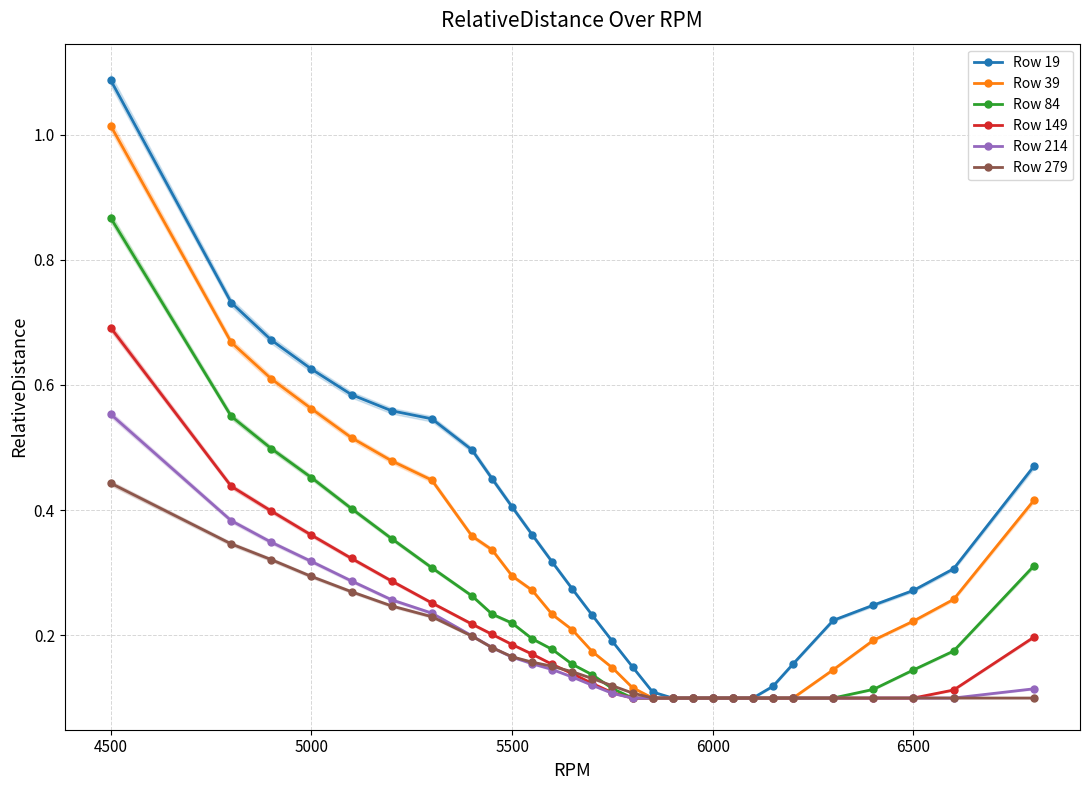

True or false: Row 279 has more than 1 points higher than both neighbors.

False